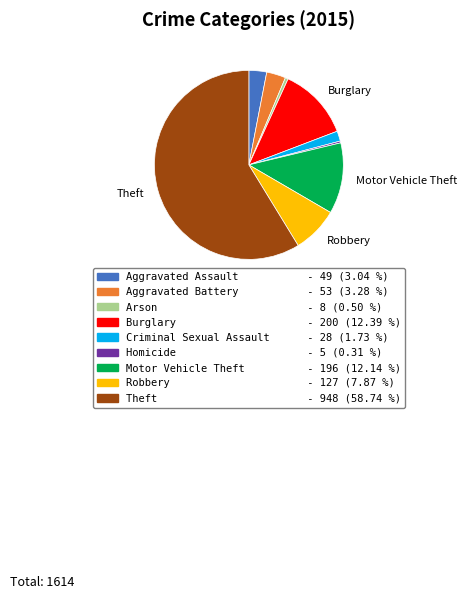

Is the sum of Burglary and Theft greater than half?

Yes